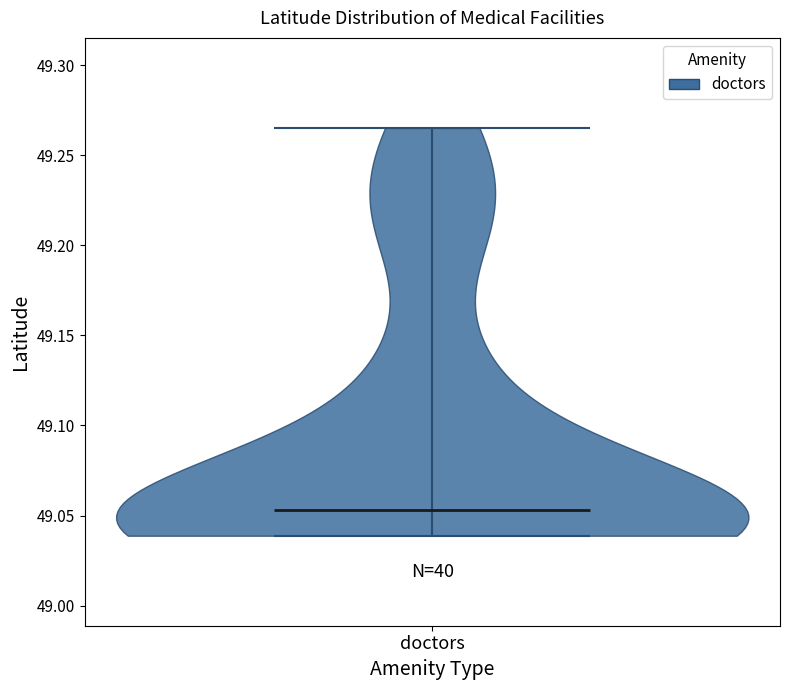

Where does the median line of the violin for doctors sit on the y-axis? The values are not printed on the chart, so give them approximately, as read against the axis.

49.055